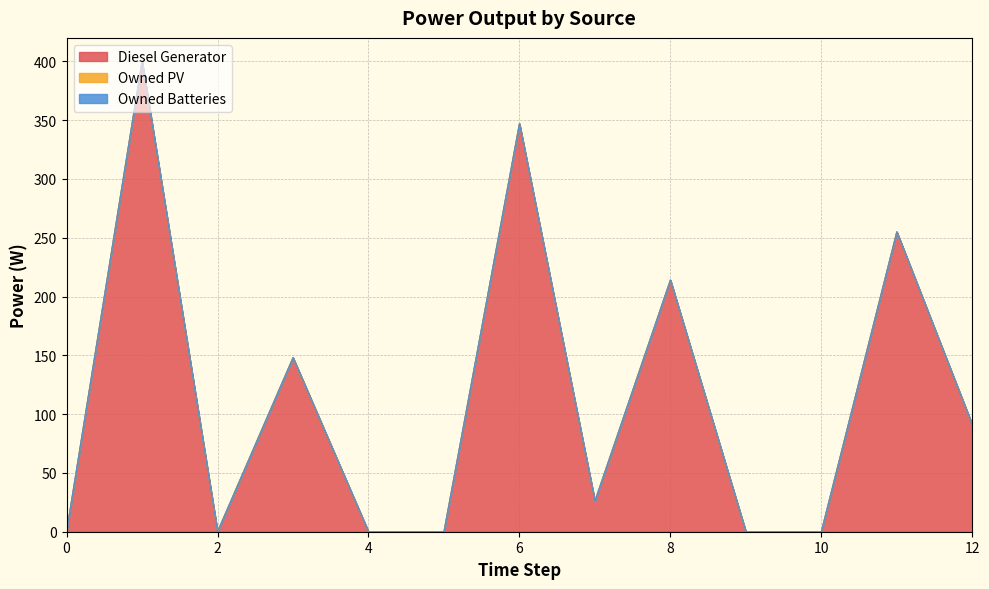

Which category has the highest value in the Diesel Generator series?

1